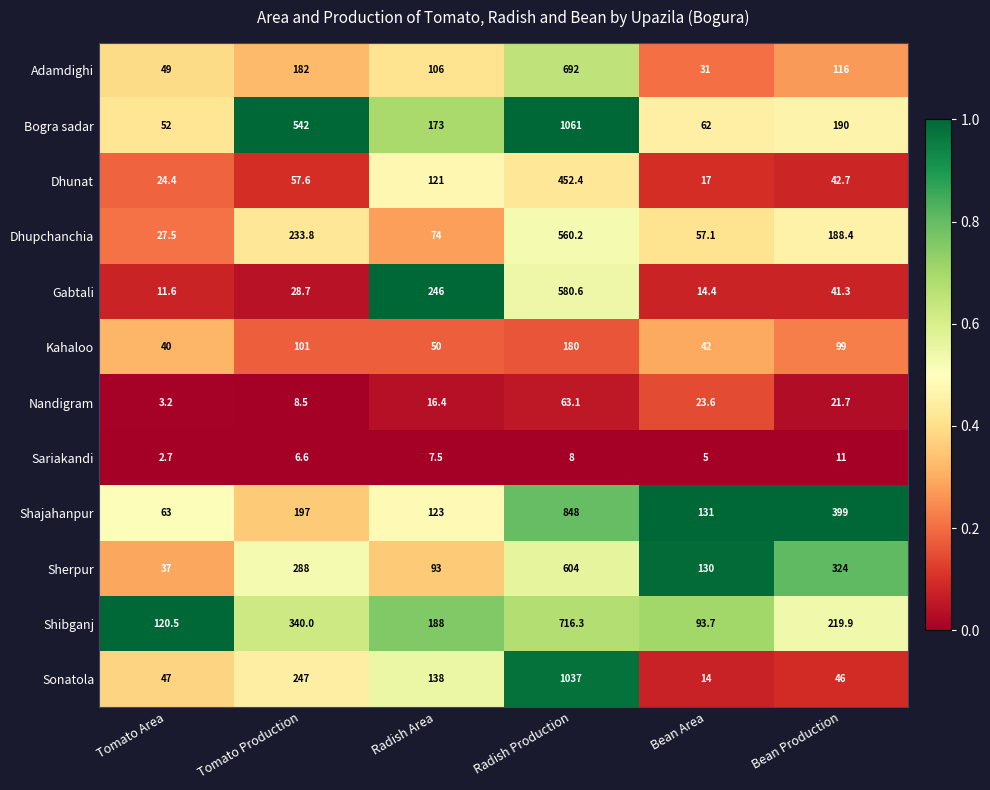

The value of Dhupchanchia at Radish Production is 560.2. True or false?

True